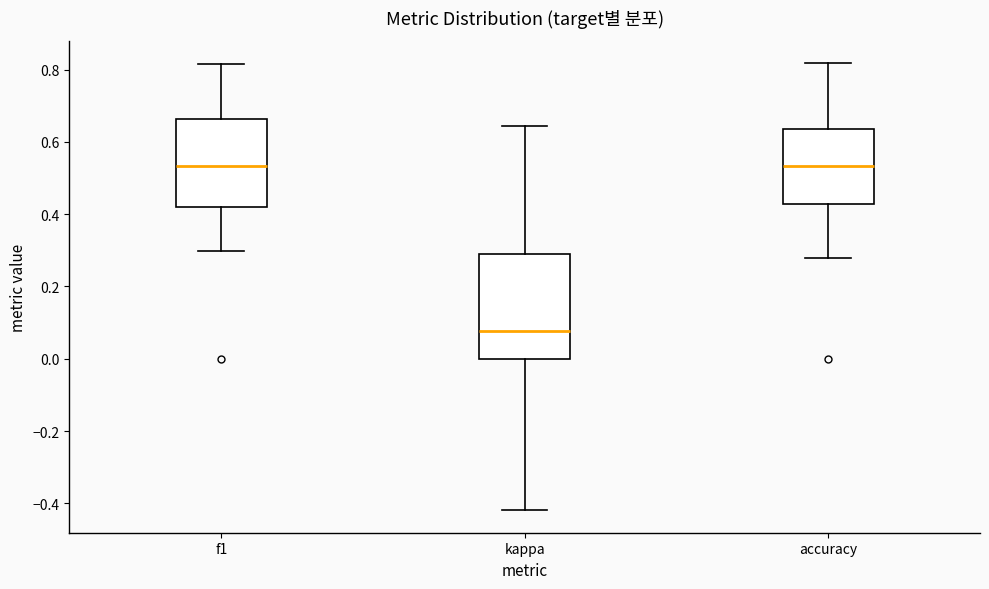

Which box has the lowest median line?

kappa